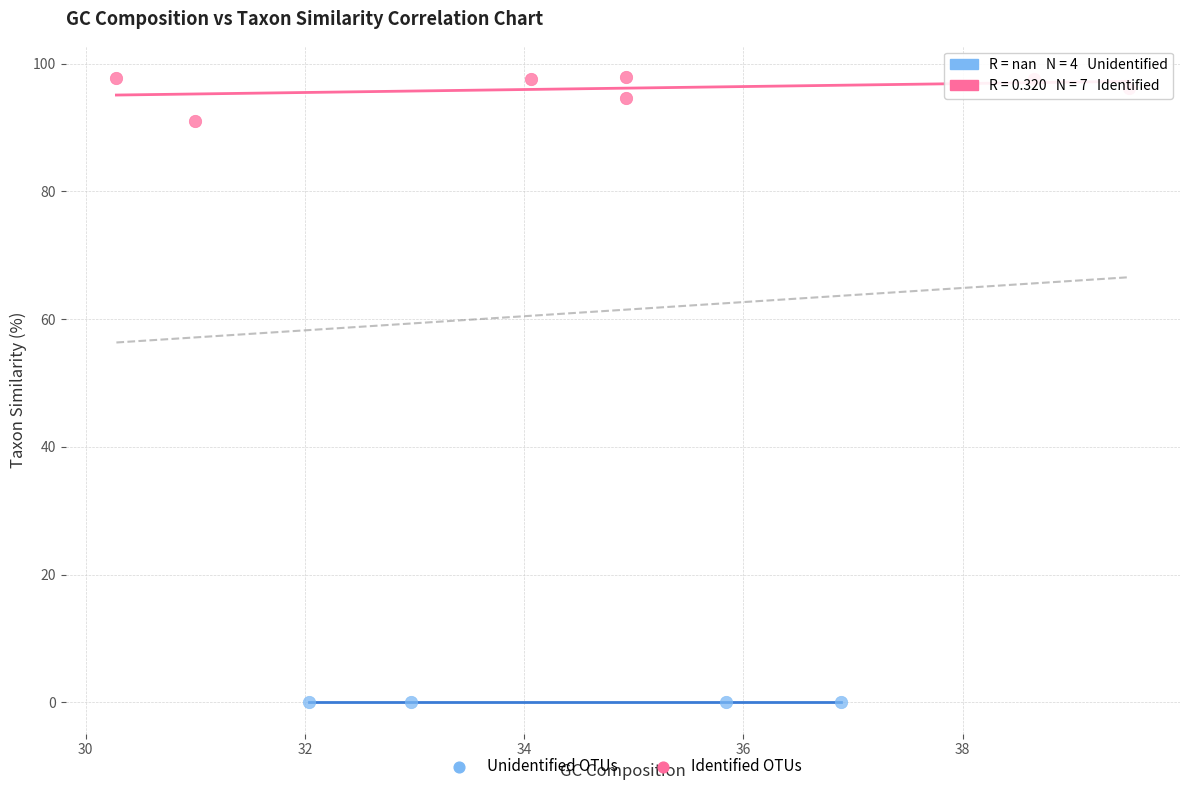

Which series contains the lowest Y value?

Unidentified OTUs